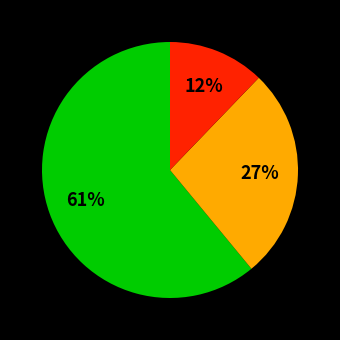

To the nearest percent, what is the average slice percentage?

33%